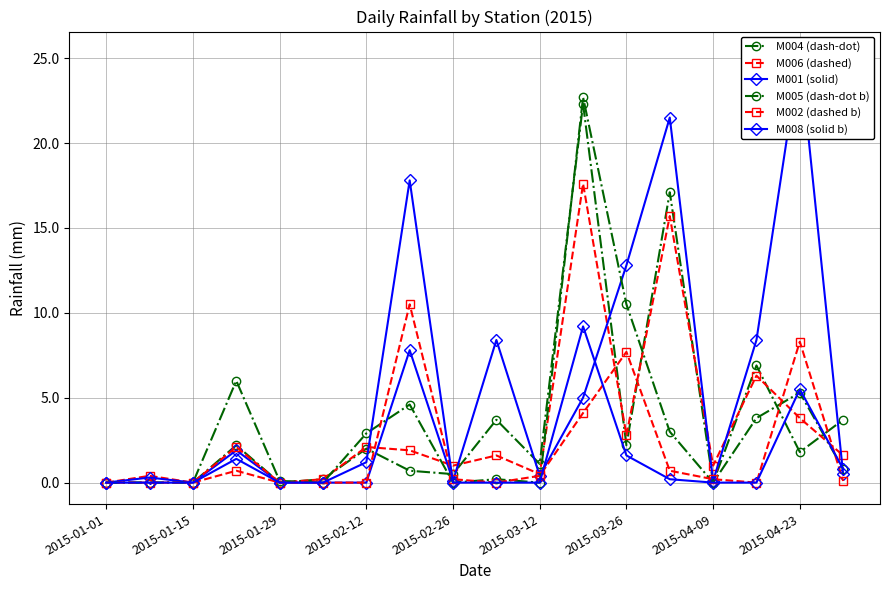

At how many categories does at least one series exceed 19?

3